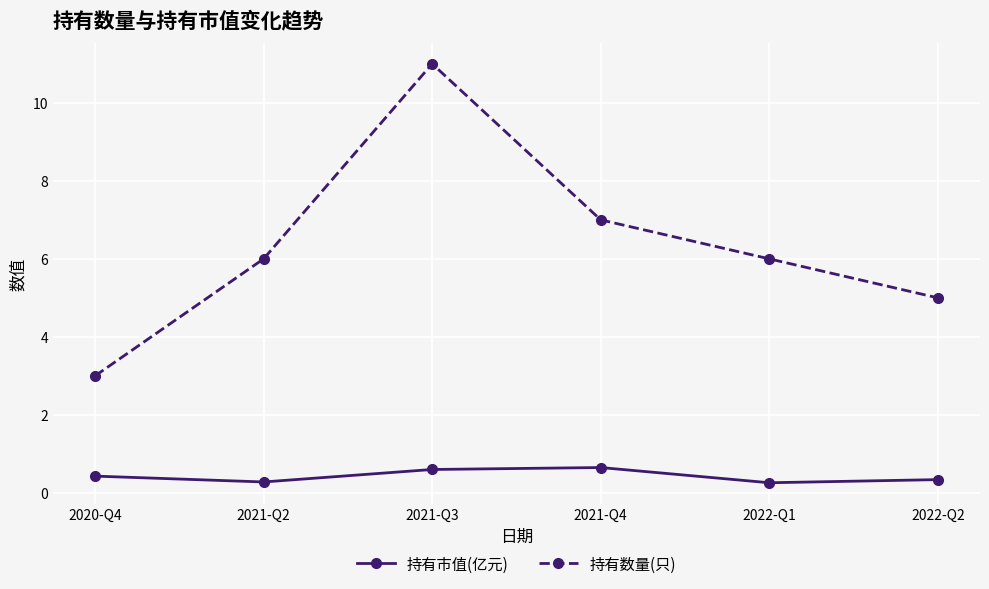

How many distinct data groups are displayed?

2